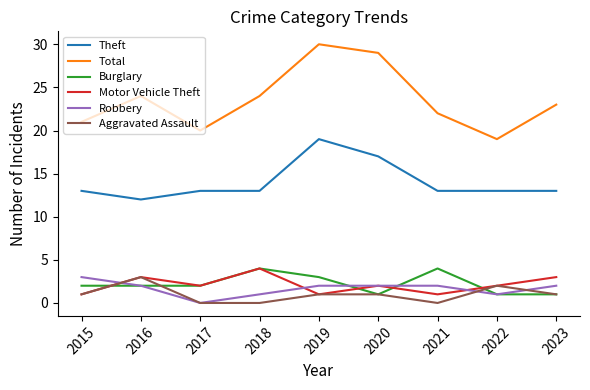

True or false: Total and Burglary cross at least once.

False